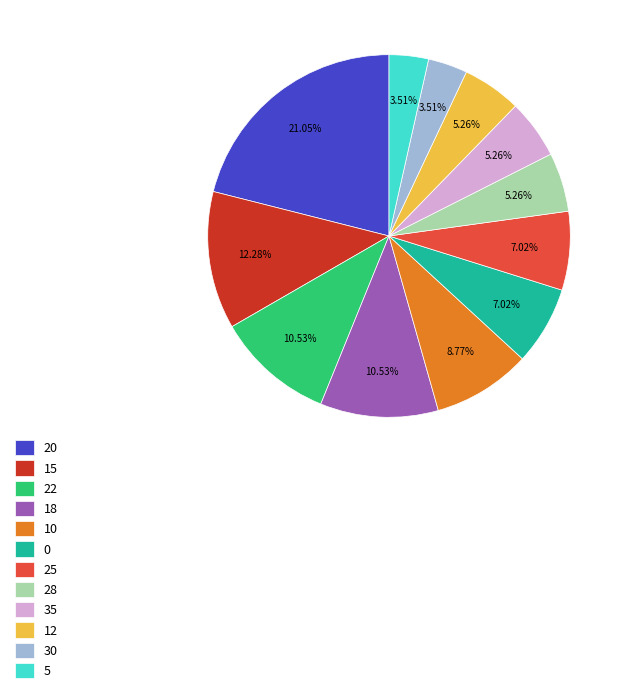

To the nearest percent, what is the average slice percentage?

8%